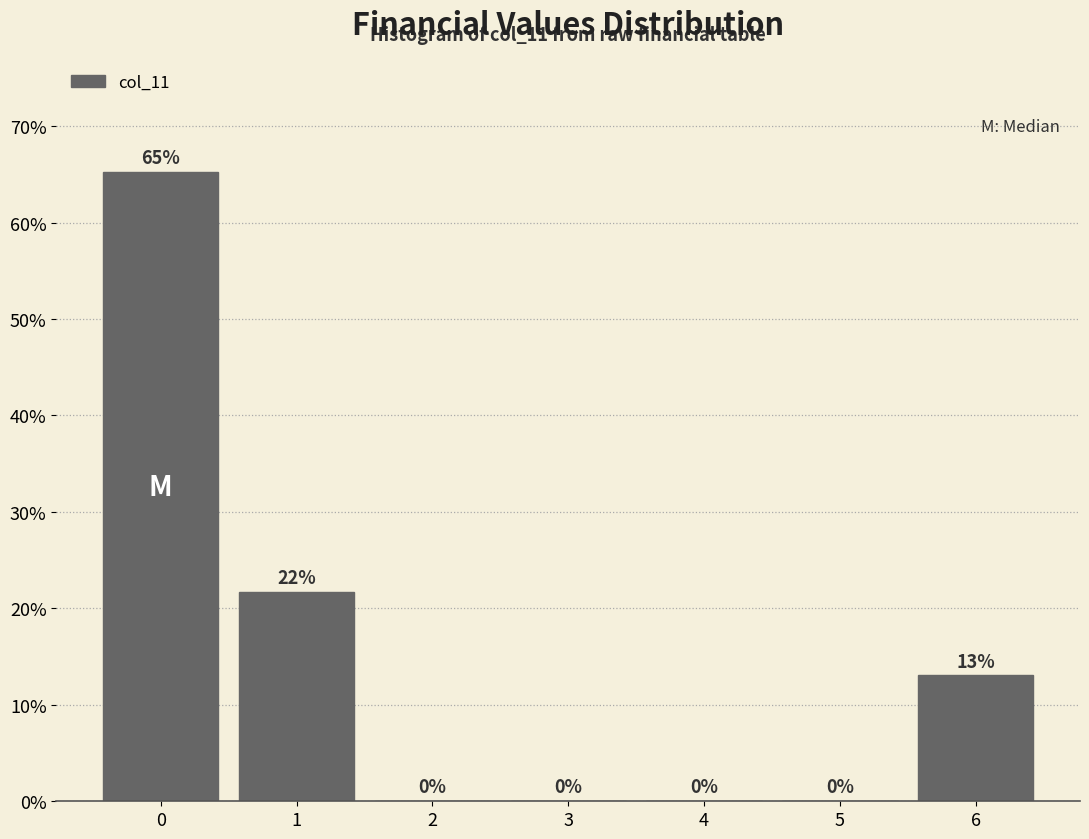

What is the sum of all values?

100.0